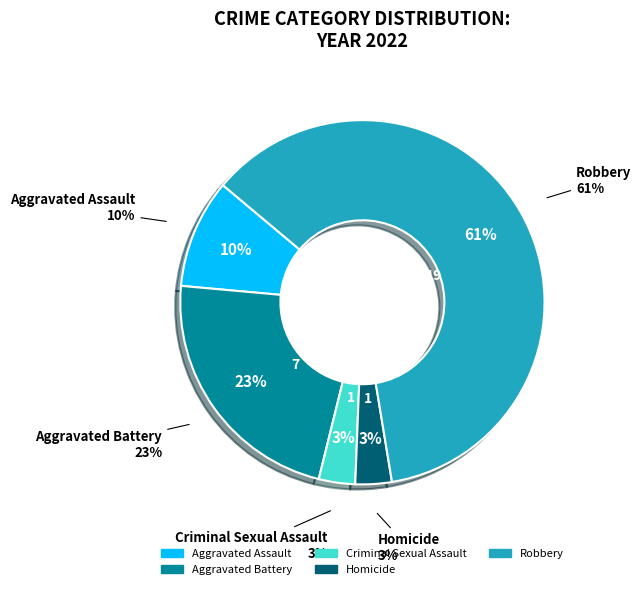

To the nearest percent, what is the difference between the Homicide and Robbery slice percentages?

58%